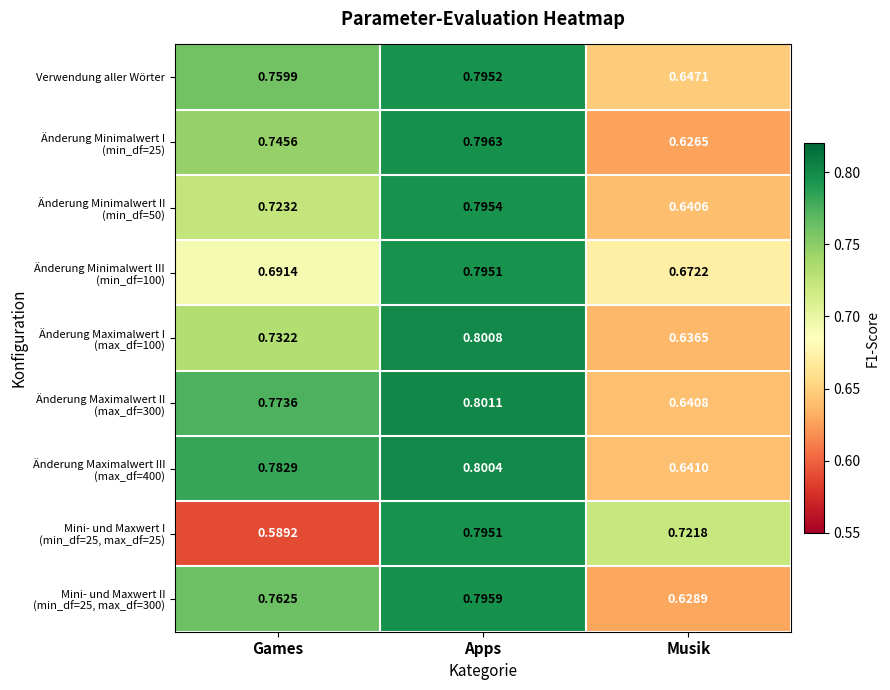

At which category does the chart reach its peak across all series?

Apps